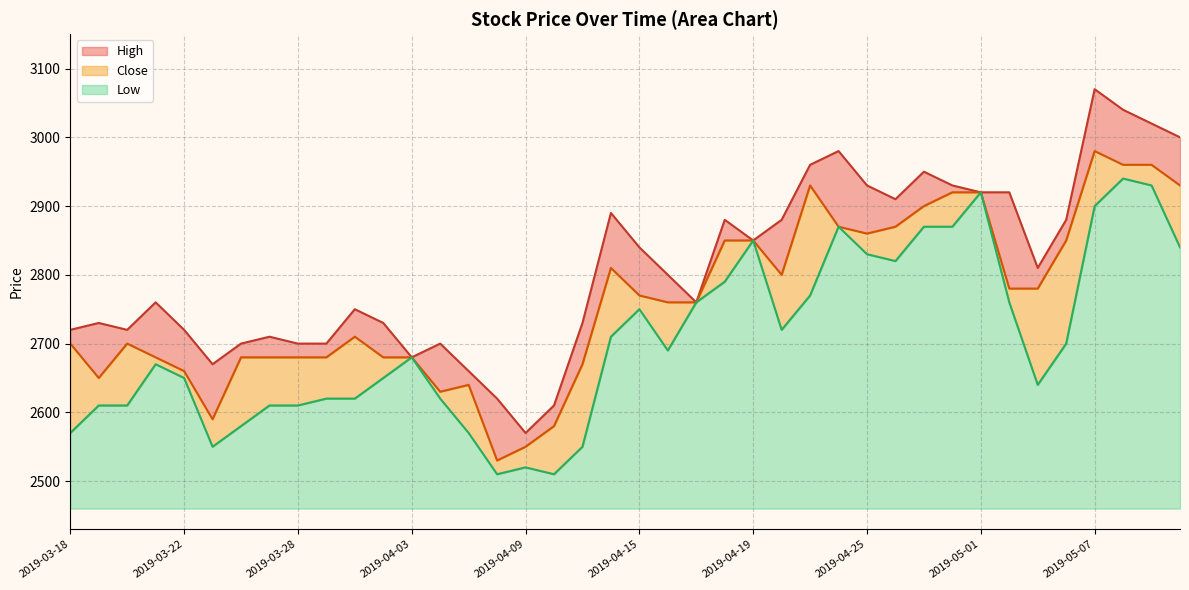

Reading left to right, list all the values displayed in this chart.

High: 2720	2730	2720	2760	2720	2670	2700	2710	2700	2700	2750	2730	2680	2700	2660	2620	2570	2610	2730	2890	2840	2800	2760	2880	2850	2880	2960	2980	2930	2910	2950	2930	2920	2920	2810	2880	3070	3040	3020	3000
Close: 2700	2650	2700	2680	2660	2590	2680	2680	2680	2680	2710	2680	2680	2630	2640	2530	2550	2580	2670	2810	2770	2760	2760	2850	2850	2800	2930	2870	2860	2870	2900	2920	2920	2780	2780	2850	2980	2960	2960	2930
Low: 2570	2610	2610	2670	2650	2550	2580	2610	2610	2620	2620	2650	2680	2620	2570	2510	2520	2510	2550	2710	2750	2690	2760	2790	2850	2720	2770	2870	2830	2820	2870	2870	2920	2760	2640	2700	2900	2940	2930	2840